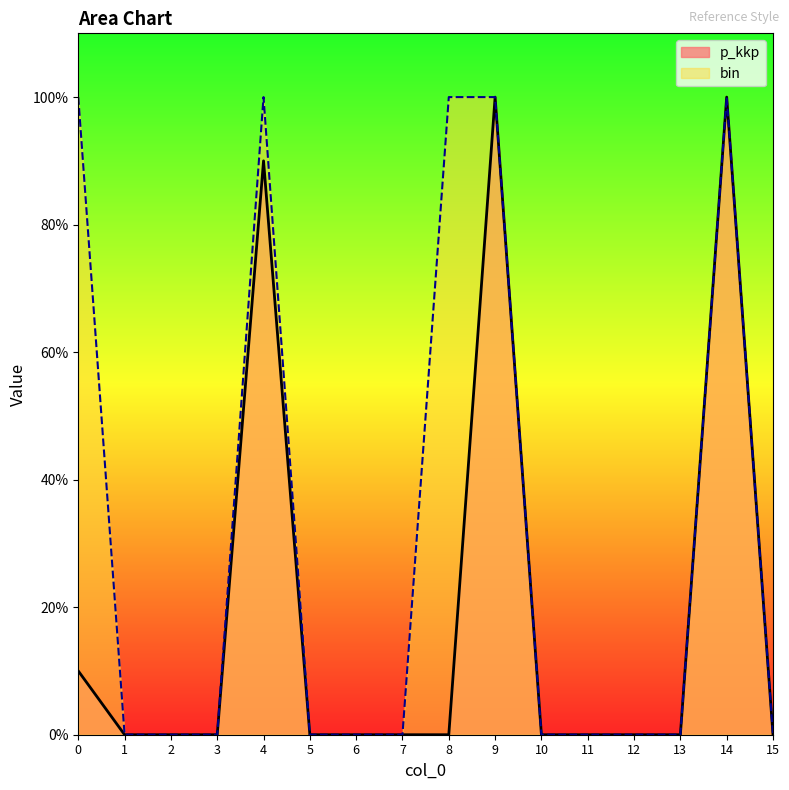

Which label corresponds to the smallest value in the chart?

1